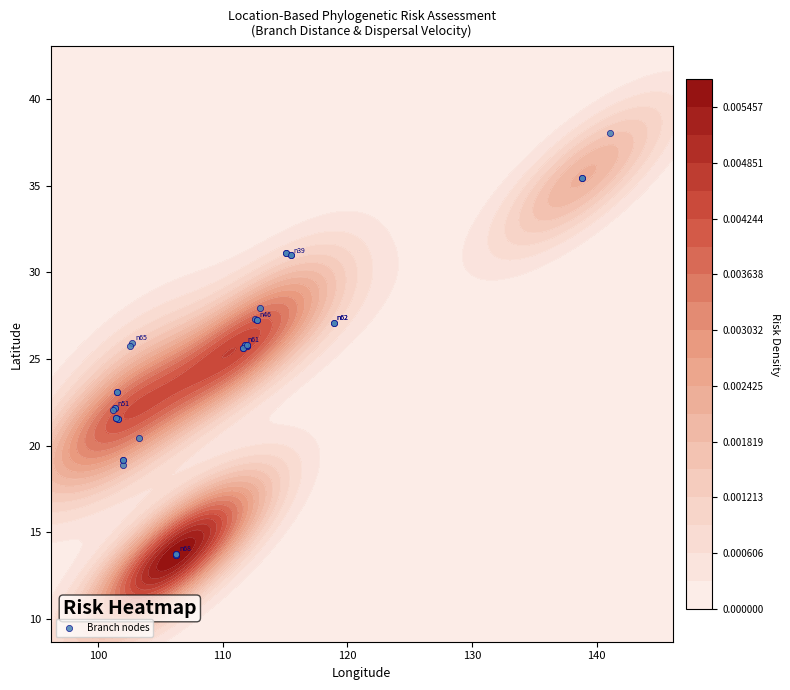

How many values are below 25?

17